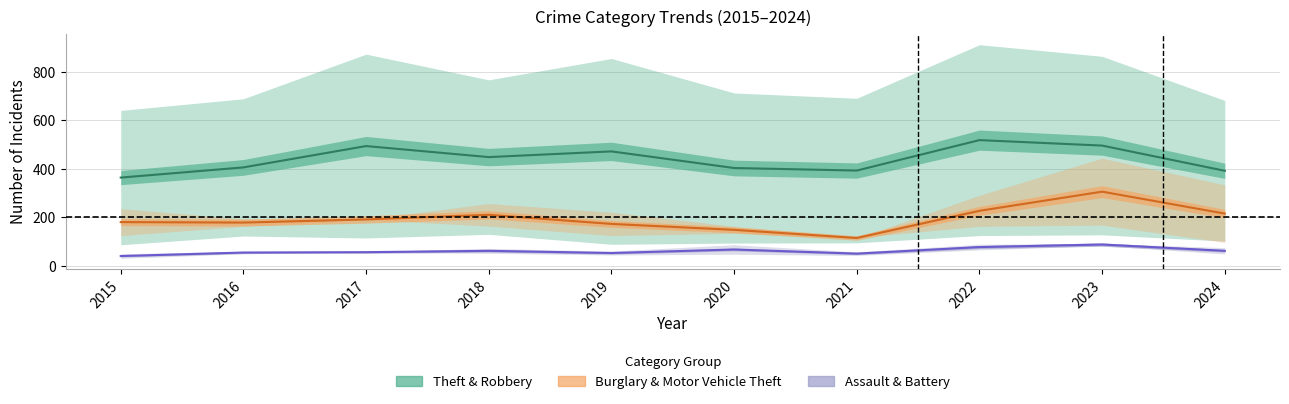

How many lines are shown in the chart?

6